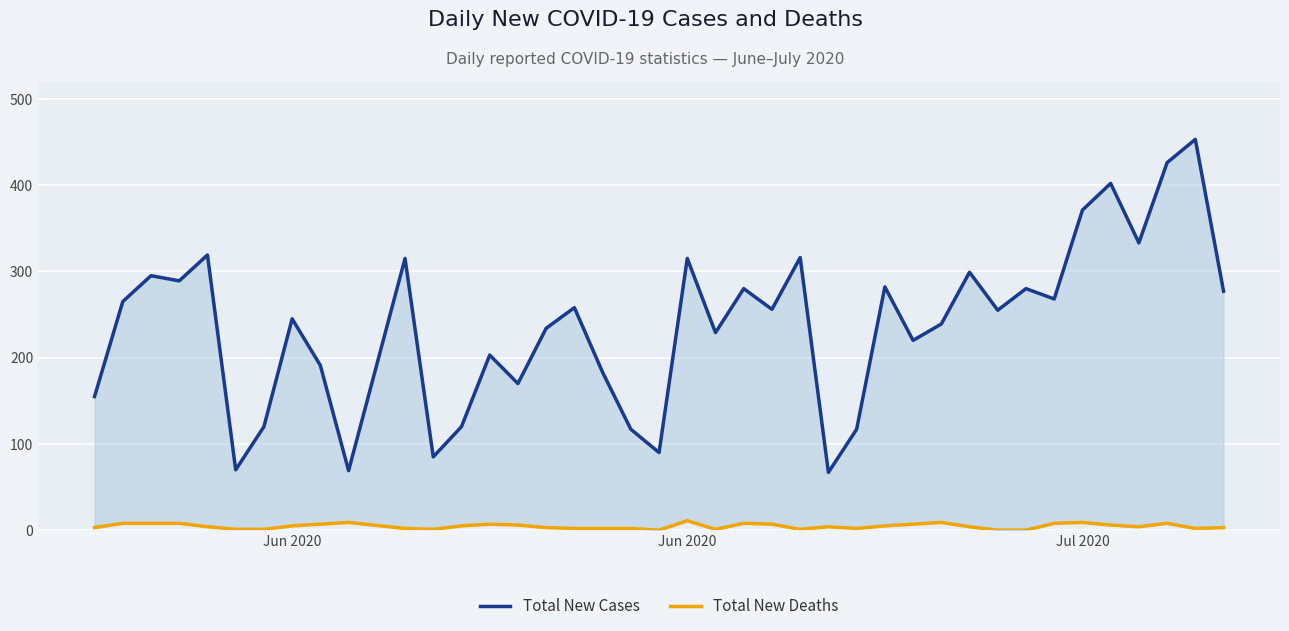

What is the label of the 35th point from the left?

Jul 2020